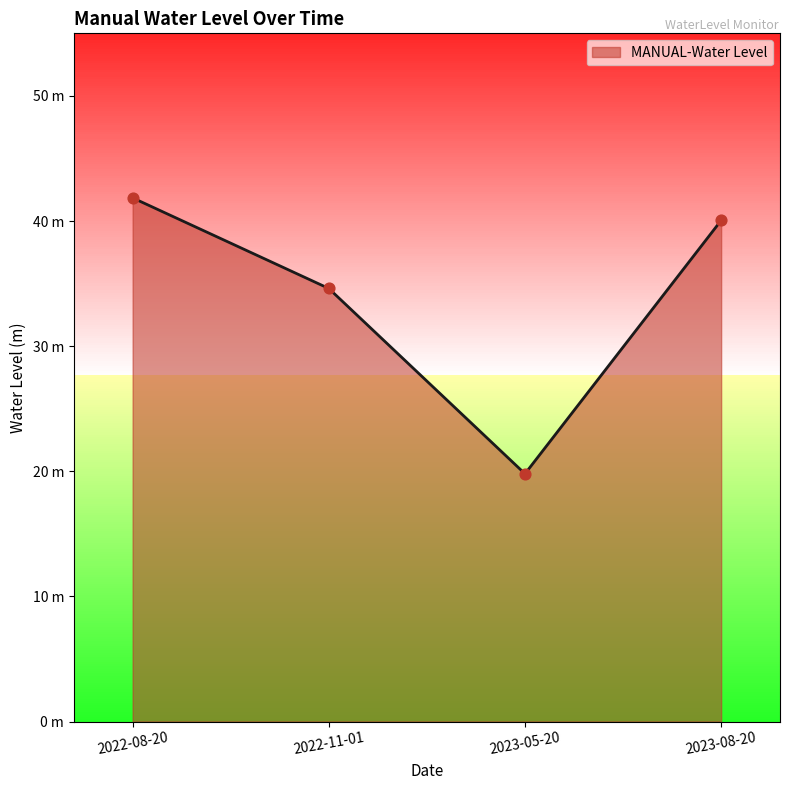

What is the change in value from 2022-08-20 to 2023-05-20?

-22.0